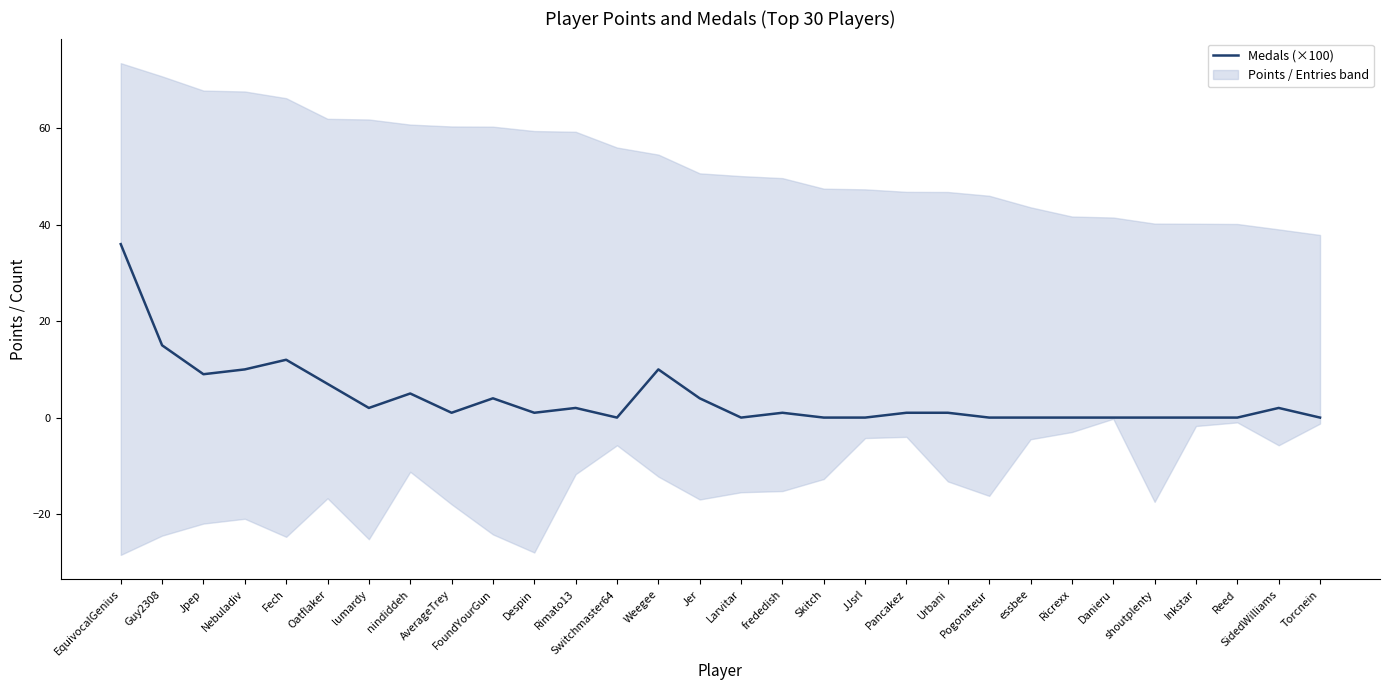

What is the change in value from Jer to SidedWilliams?

-2